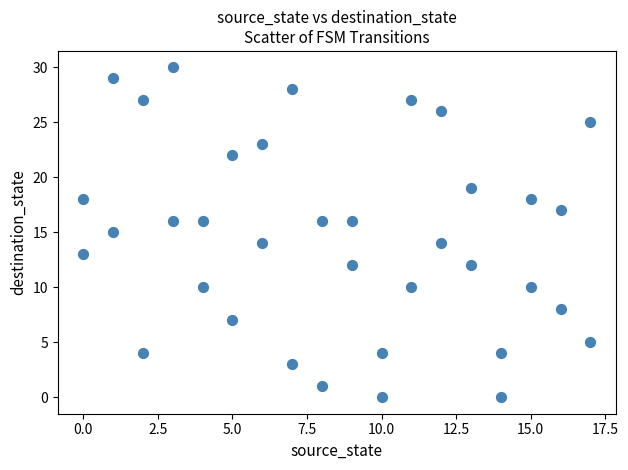

What is the range of X values (max minus min)?

17